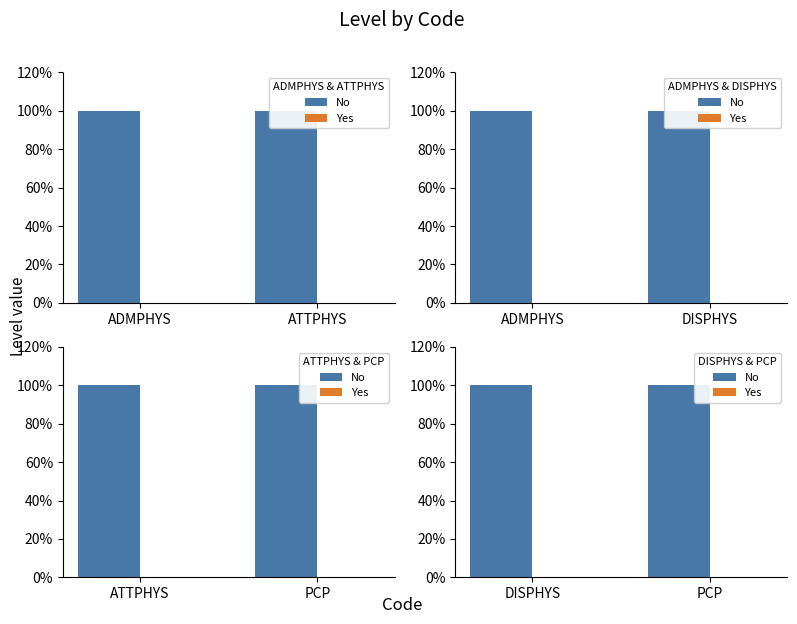

What is the value of the No bar at the 1st from the left?

1